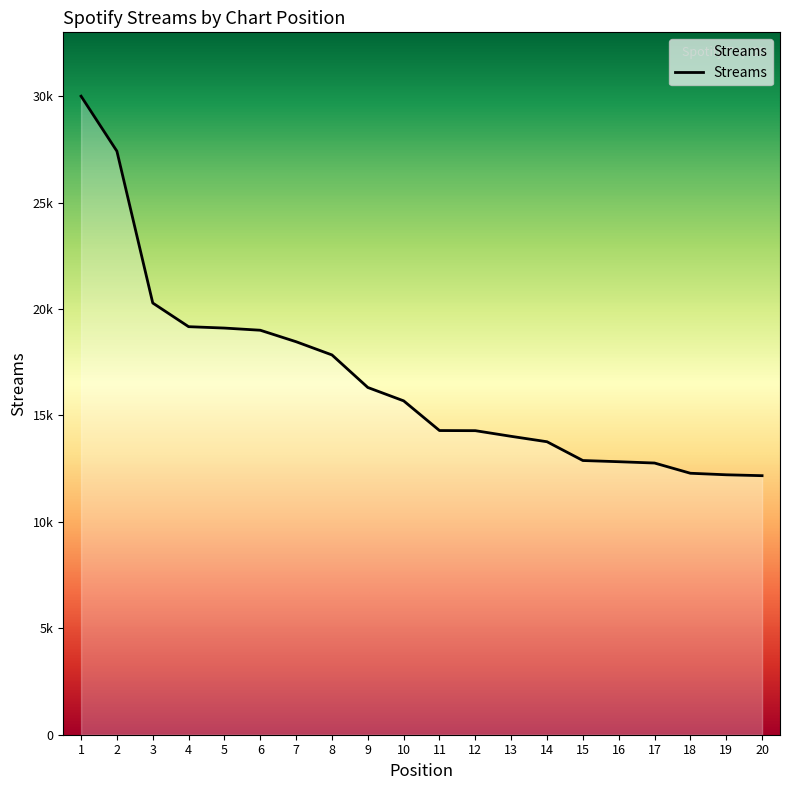

Is this an area chart (filled region under the line)?

Yes